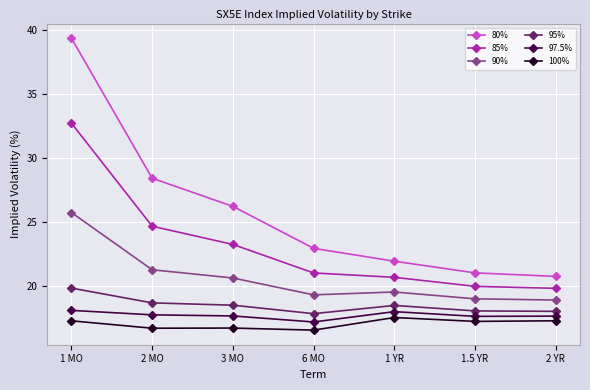

What is the label of the 3rd point from the right?

1 YR